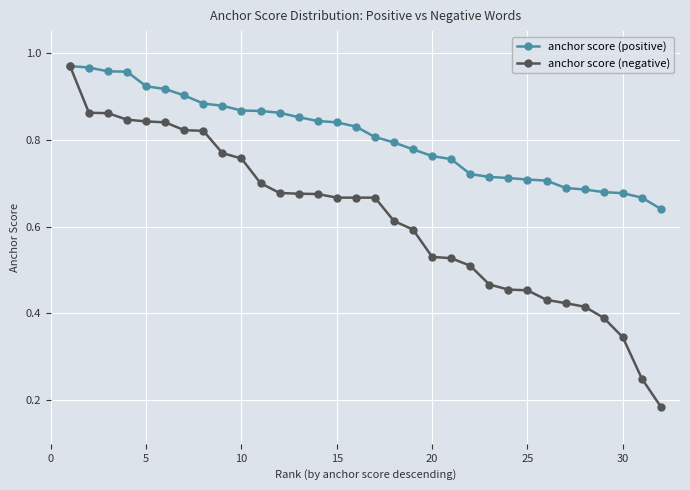

At how many categories does at least one series exceed 0?

32